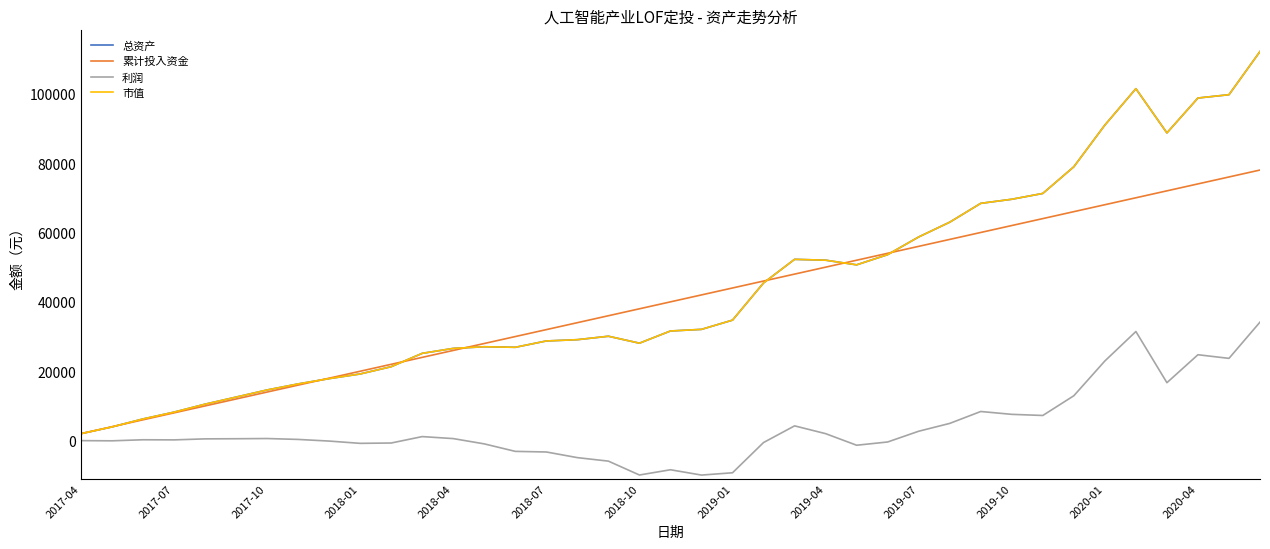

Is this an area chart (filled region under the line)?

No